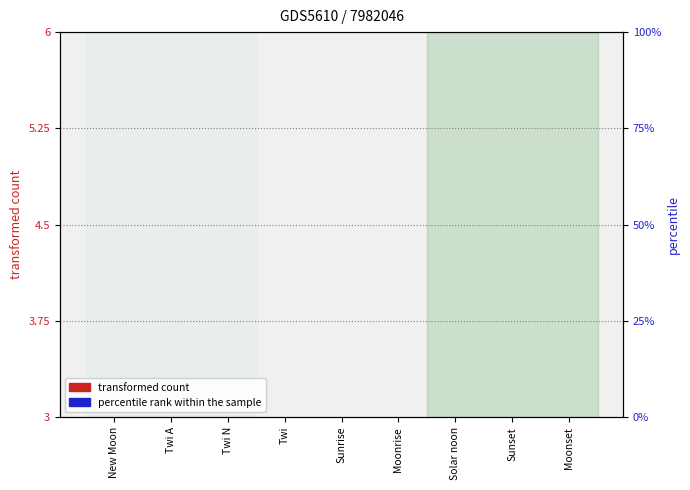

Are the bars horizontal?

No